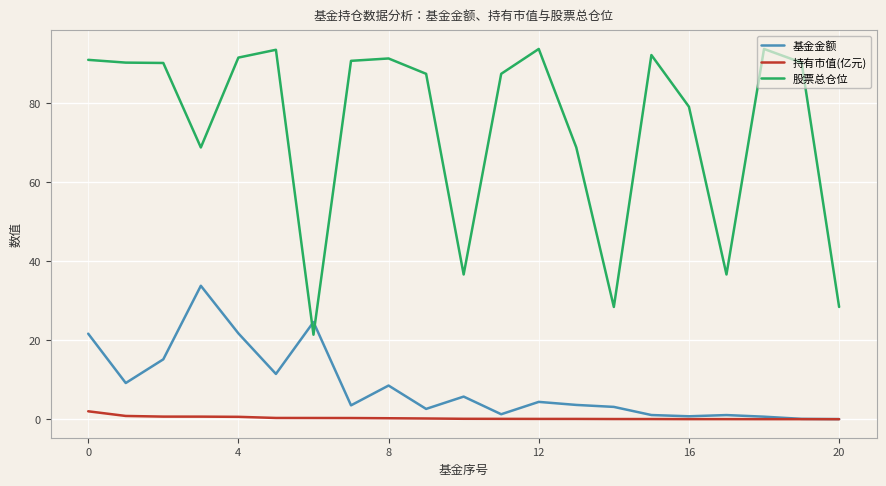

Which series has the widest spread of values?

股票总仓位